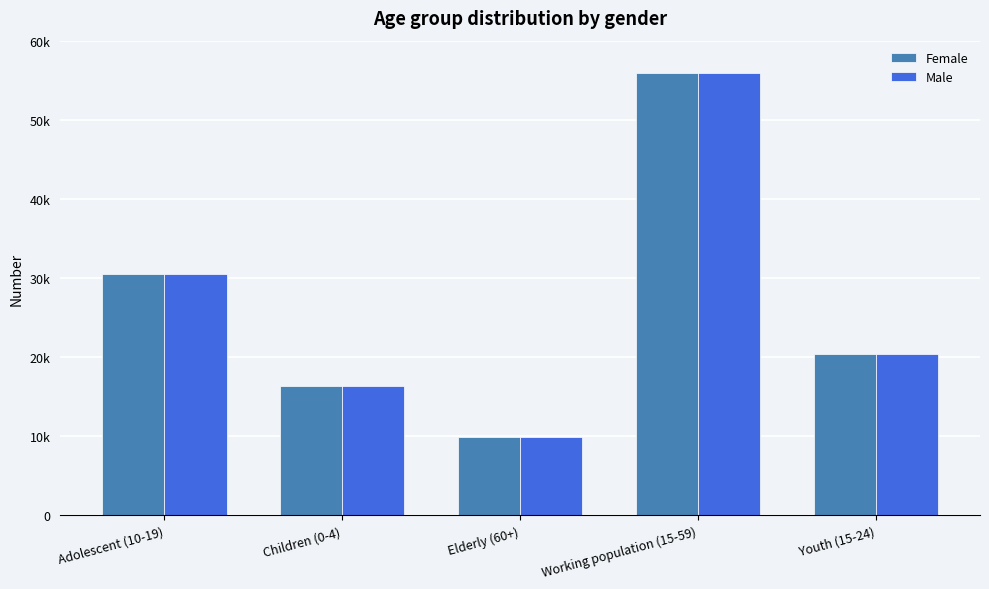

What position from the left is Working population (15-59)?

4